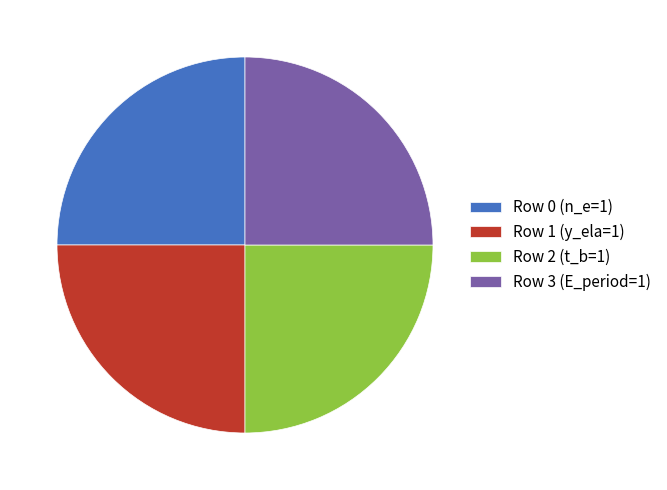

True or false: Row 3 (E_period=1) accounts for 25% of the total.

True